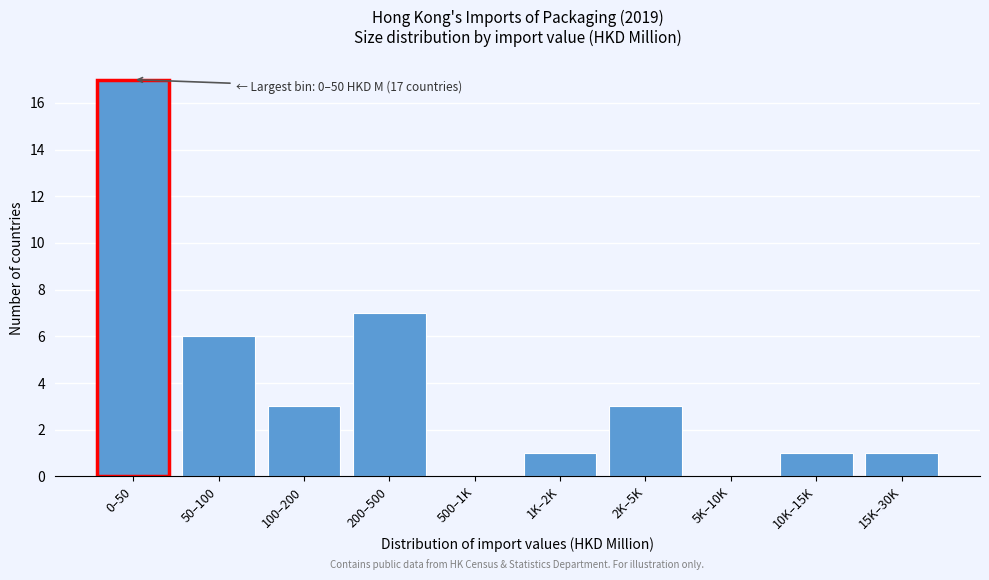

Reading right to left, what are all the values shown in this chart?

15K–30K=1	10K–15K=1	5K–10K=0	2K–5K=3	1K–2K=1	500–1K=0	200–500=7	100–200=3	50–100=6	0–50=17